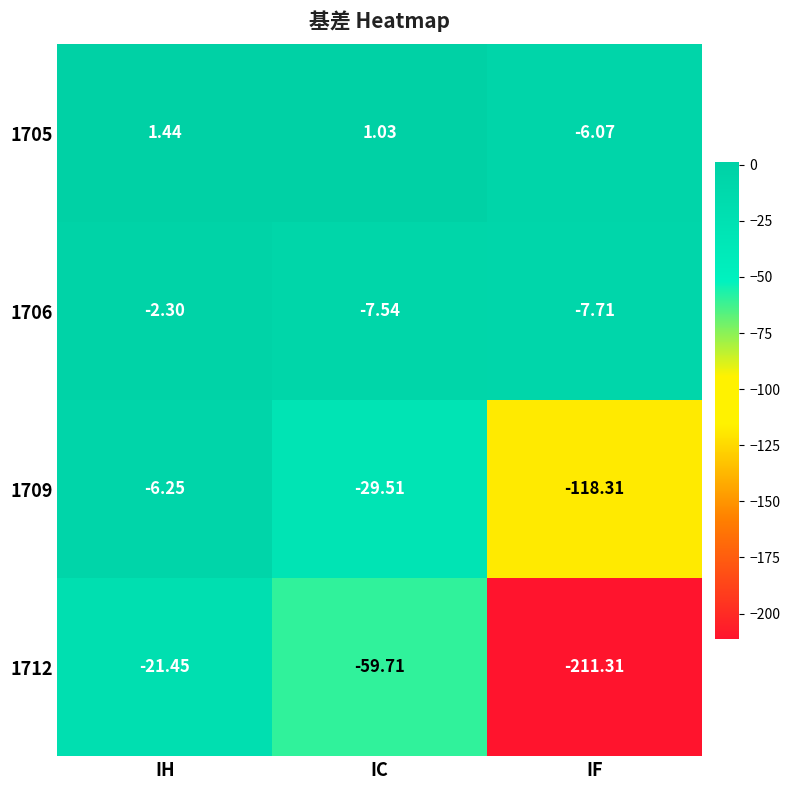

Is the value of 1712 at IC greater than the value of 1705 at IC?

No